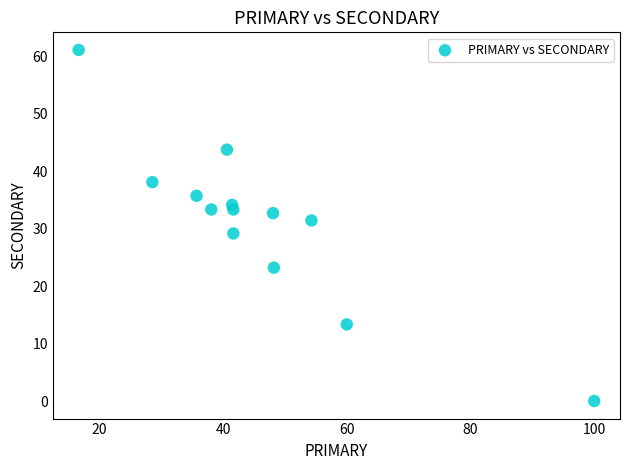

What is the range of Y values (max minus min)?

61.1